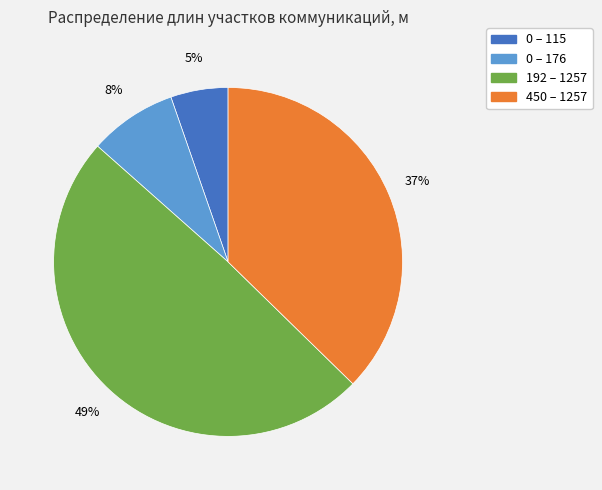

Count the number of slices in the pie.

4